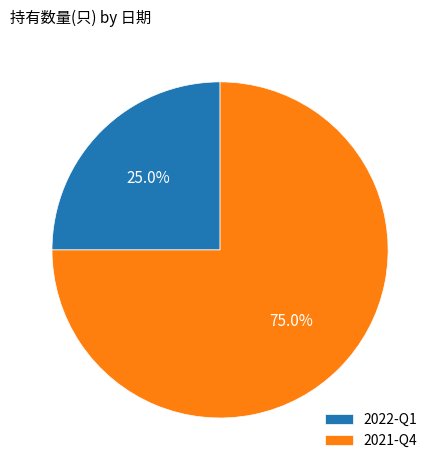

How many slices are in this pie chart?

2